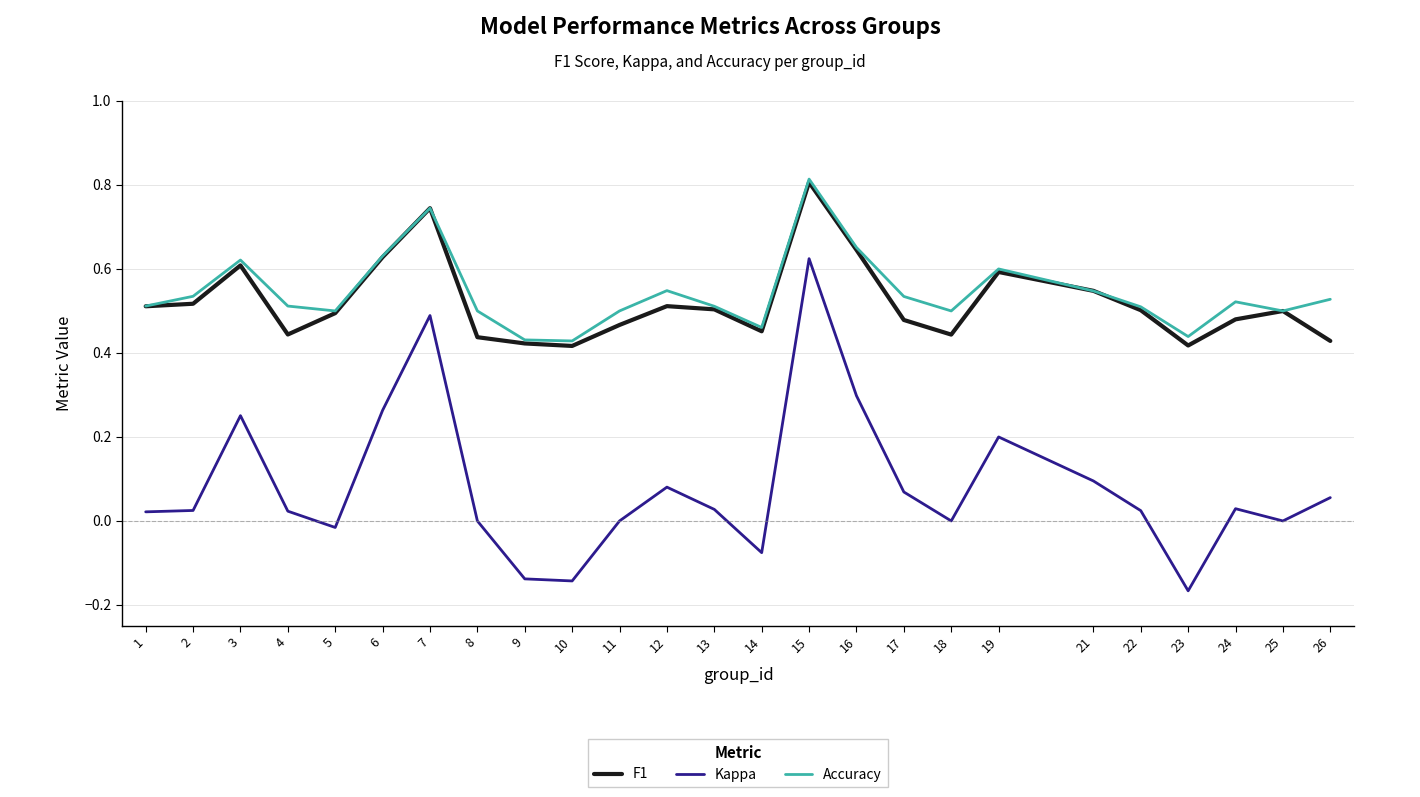

What is the total value across all series at 11?

1.0